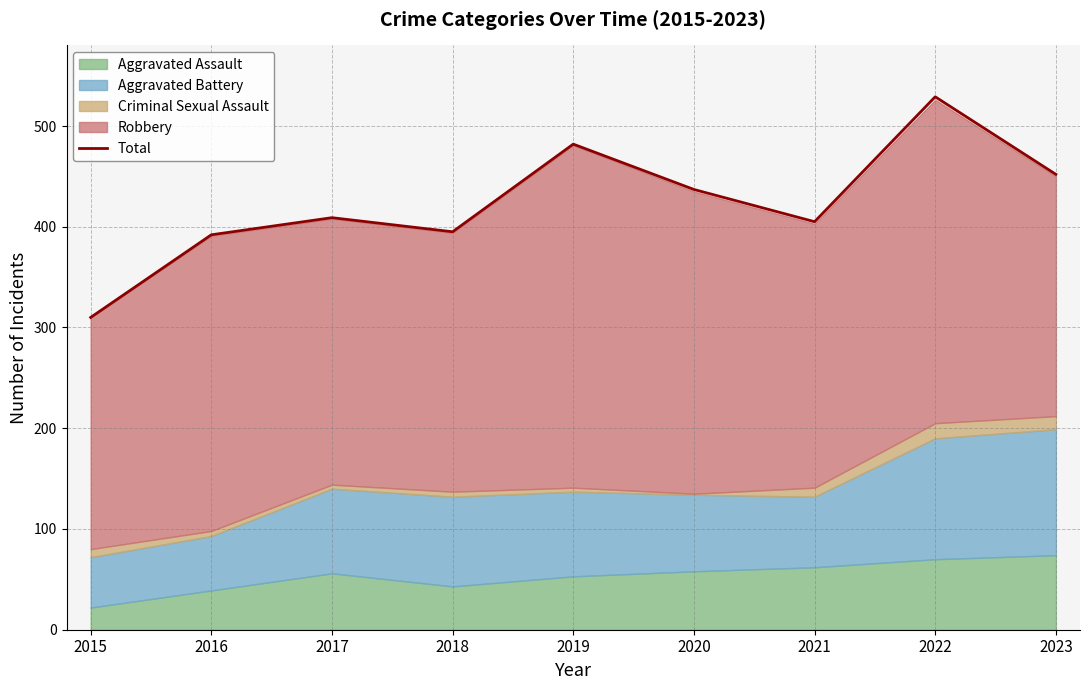

What is the maximum value shown in the chart?

529